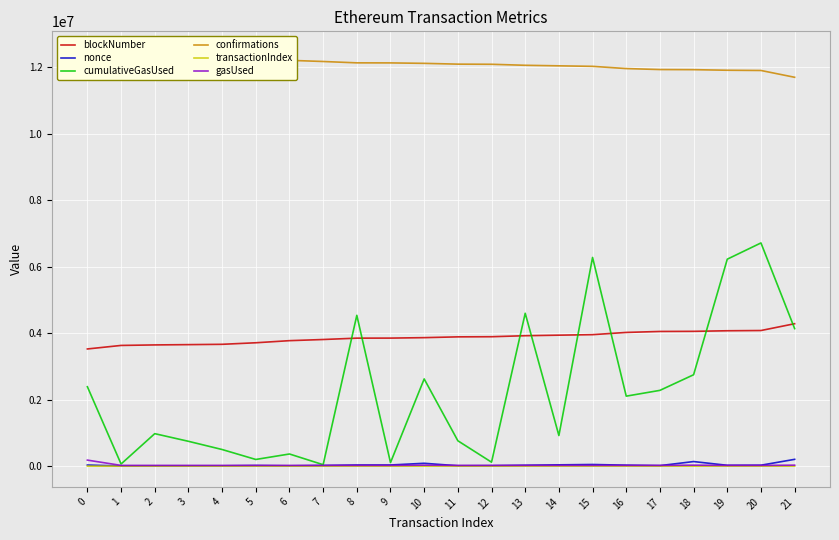

What is the sum of the gasUsed values at 1 and 9?

45932